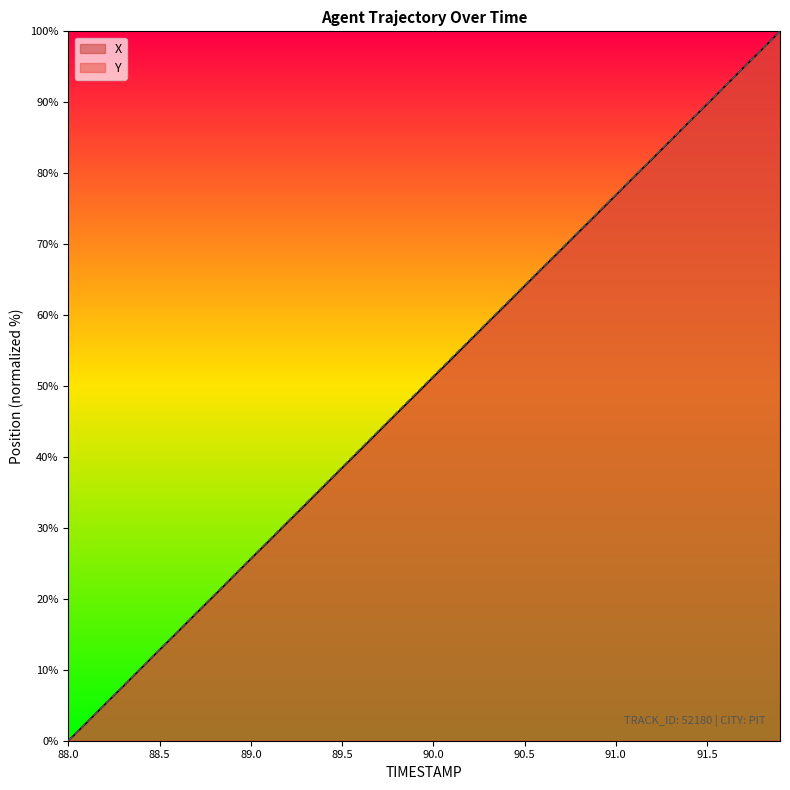

At how many categories does at least one series exceed 80?

8